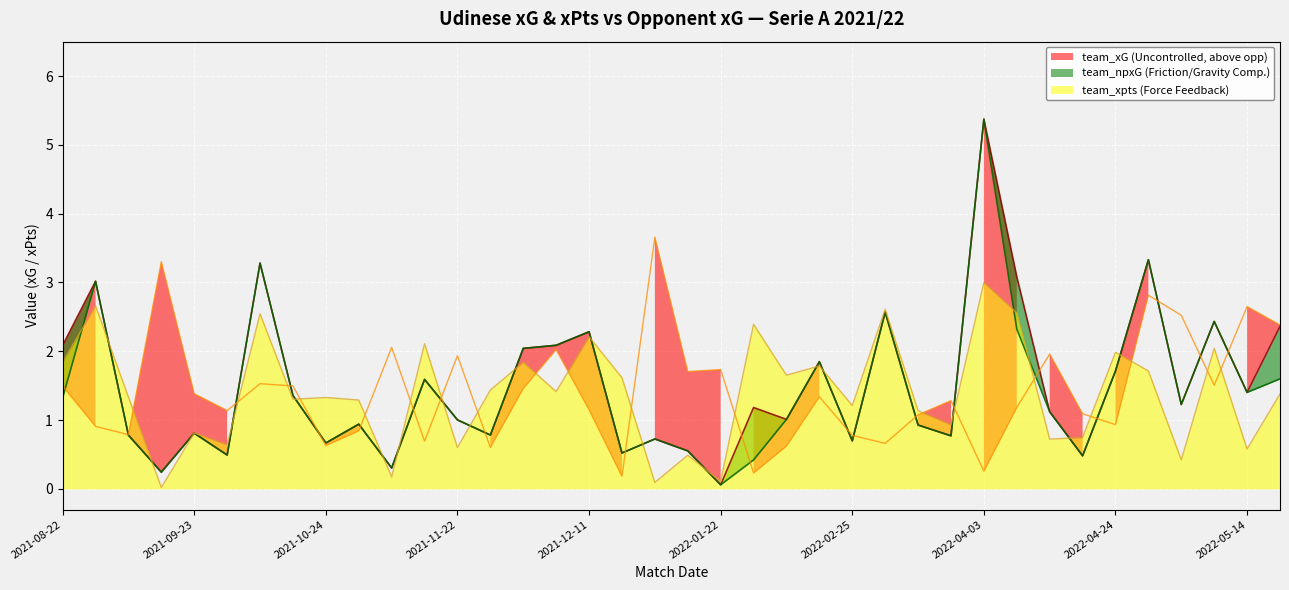

At which label does team_xpts (Force Feedback) first exceed 1?

2021-08-22